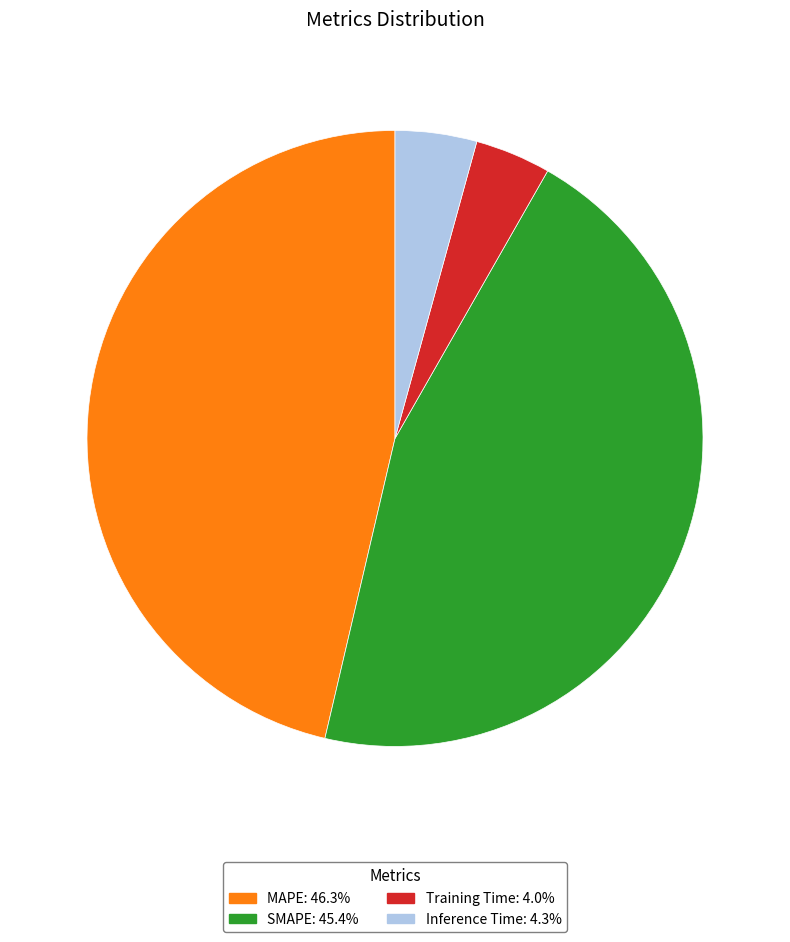

Is the sum of SMAPE and MAPE greater than half?

Yes